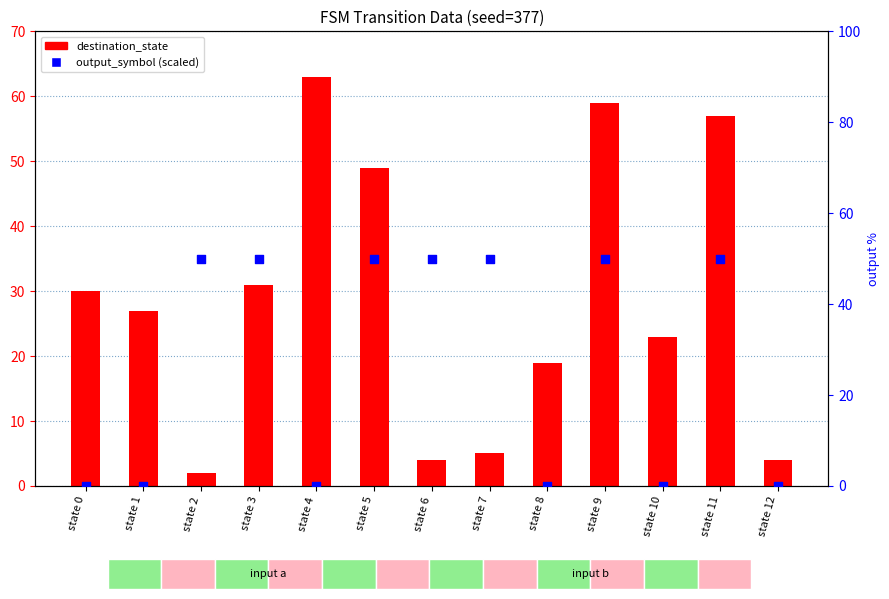

What are all the series names shown in the legend?

destination_state, output_symbol (scaled)